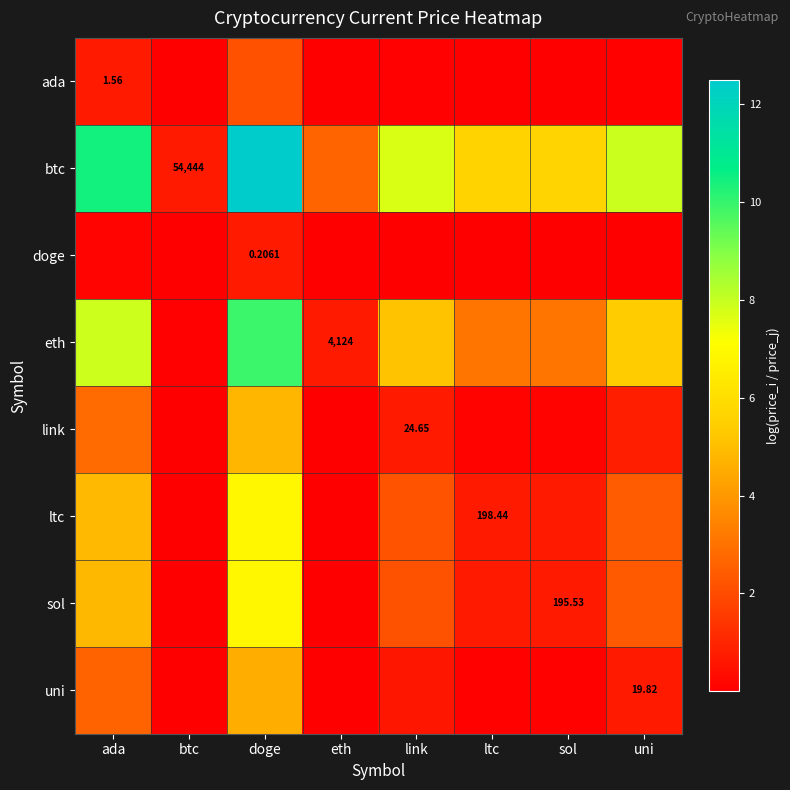

Which series has the largest total across all categories?

btc